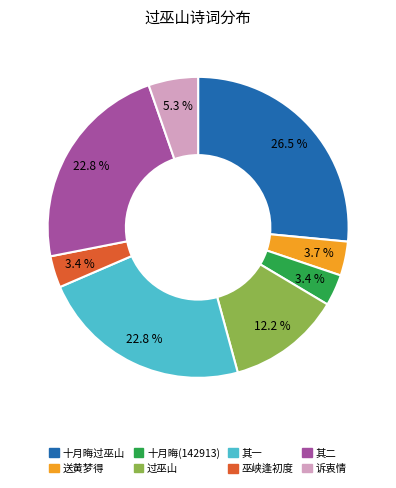

Count the number of slices in the pie.

8